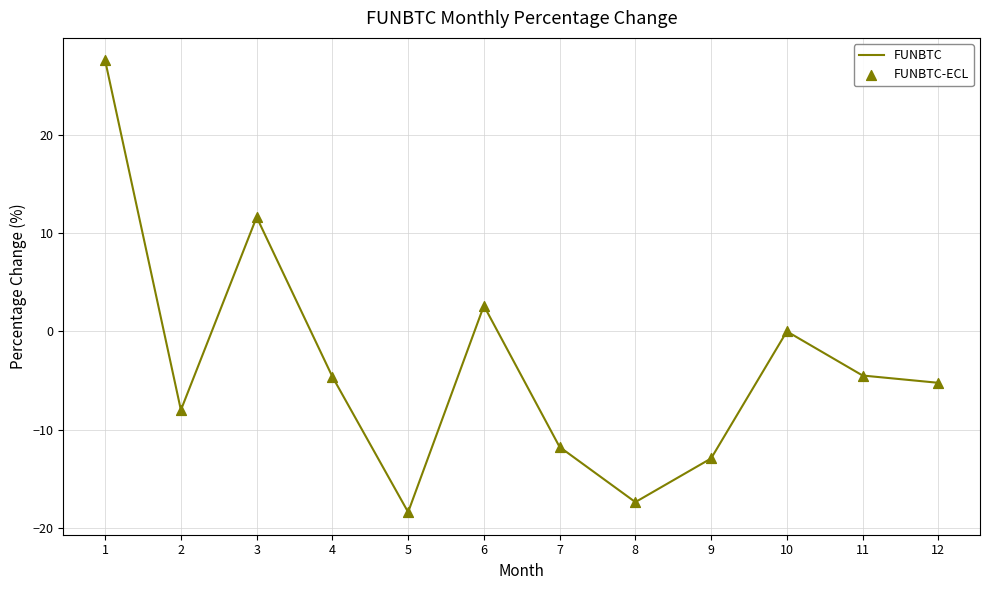

Between 8 and 9, which is larger?

9